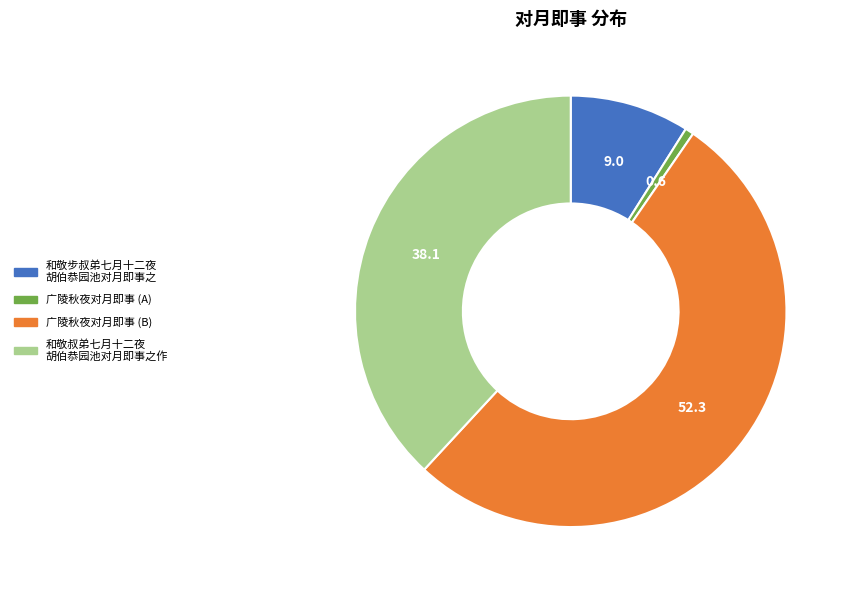

Is the sum of 广陵秋夜对月即事 (B) and 广陵秋夜对月即事 (A) greater than half?

Yes